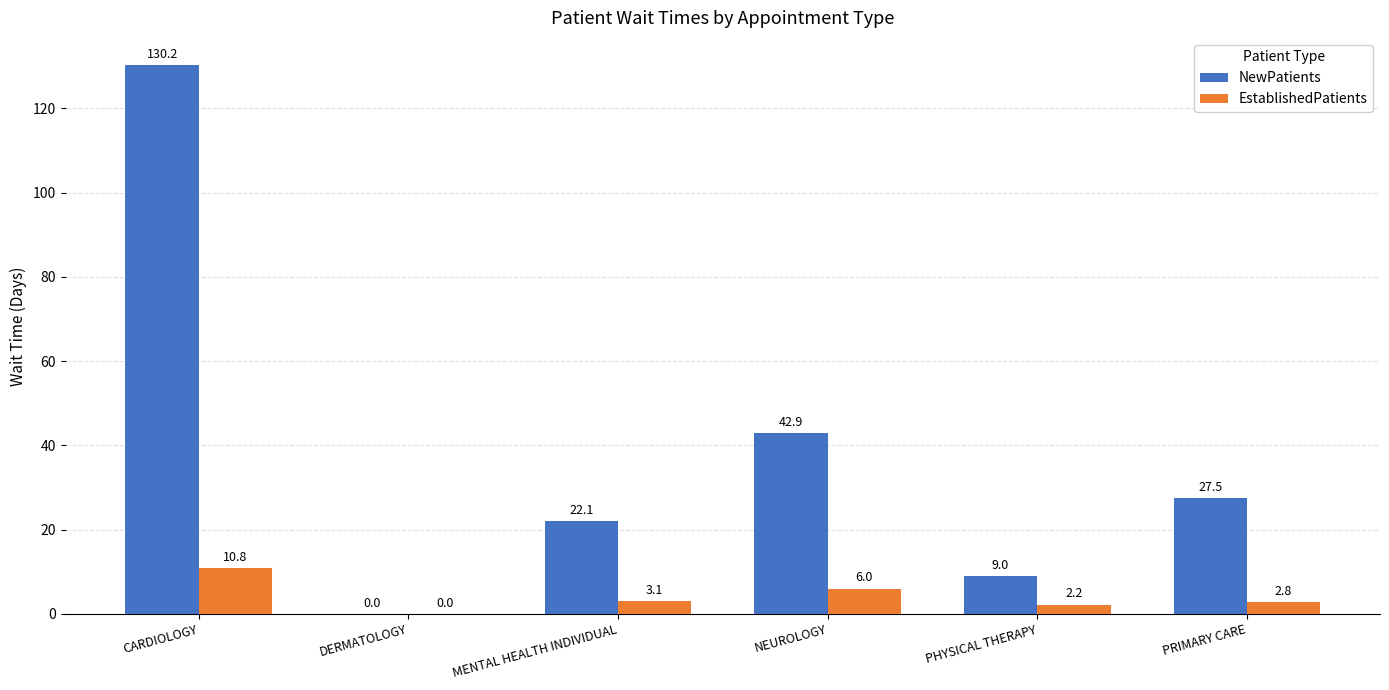

Reading left to right, what are all the values shown in this chart?

NewPatients: 130.2	0.0	22.1	42.9	9.0	27.5
EstablishedPatients: 10.8	0.0	3.1	6.0	2.2	2.8